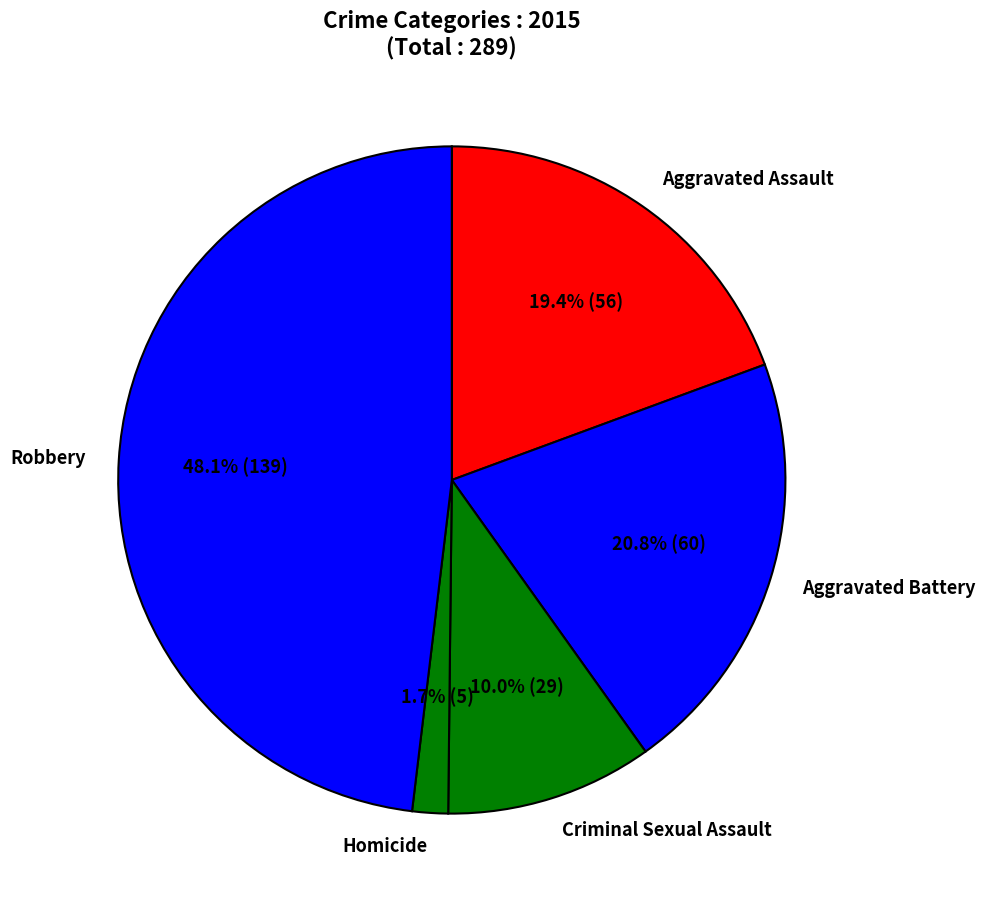

What percentage is the Robbery slice, to the nearest percent?

48%